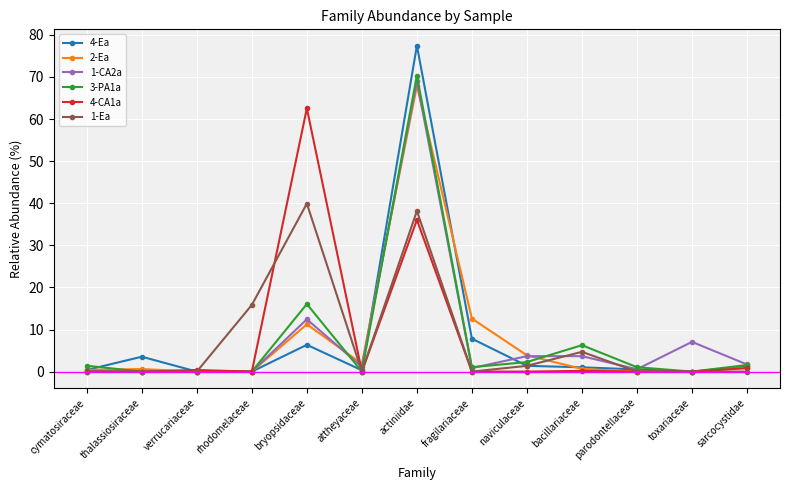

List the series in order of their peak value, lowest first.

1-Ea, 4-CA1a, 2-Ea, 1-CA2a, 3-PA1a, 4-Ea